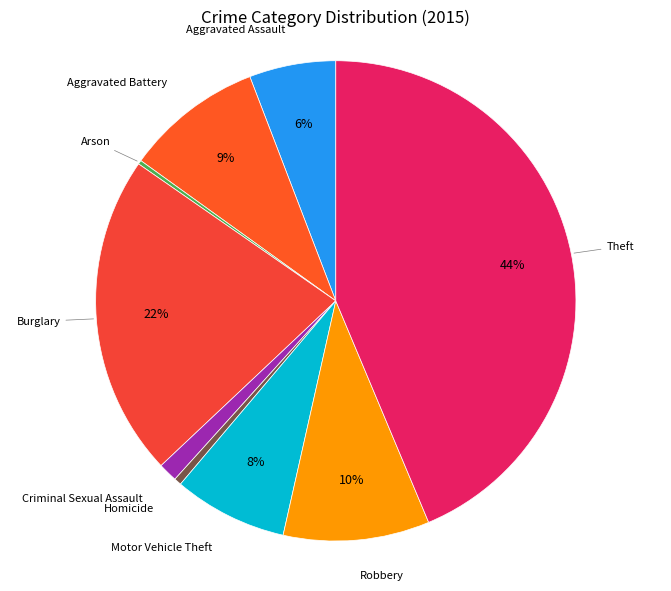

To the nearest percent, what portion does Theft represent?

44%